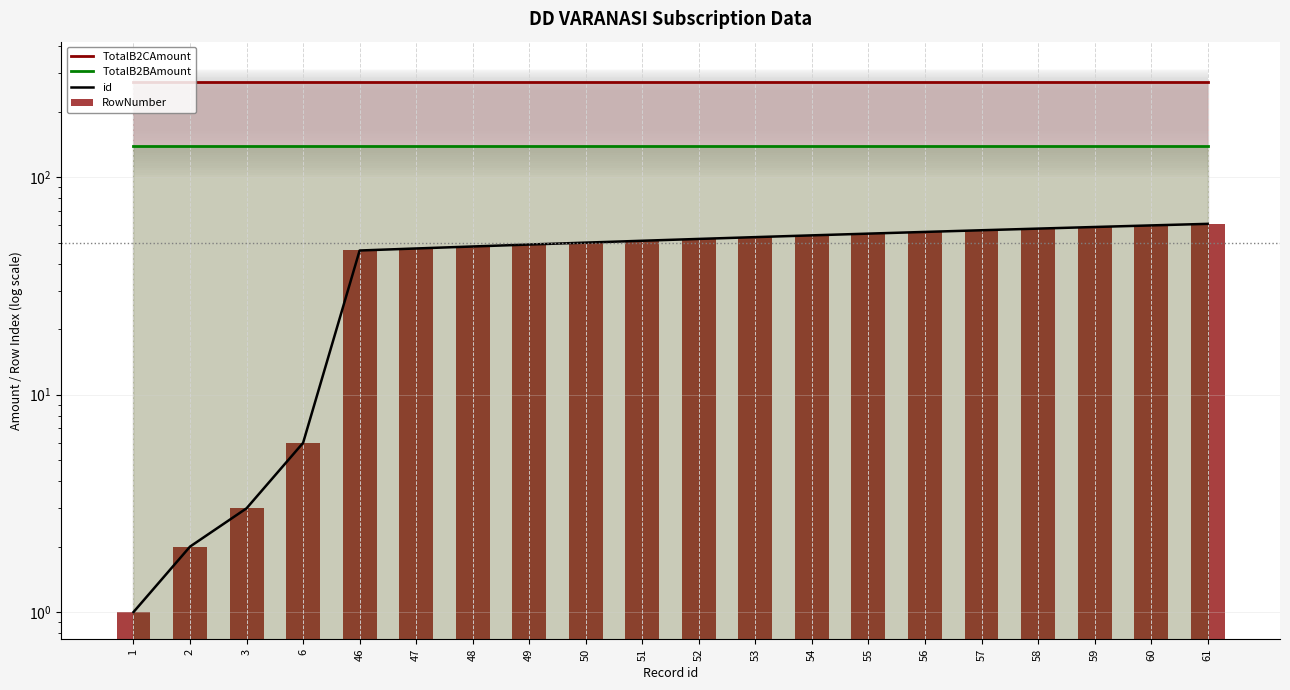

What is the value of the TotalB2BAmount bar at the 20th from the left?

139.2